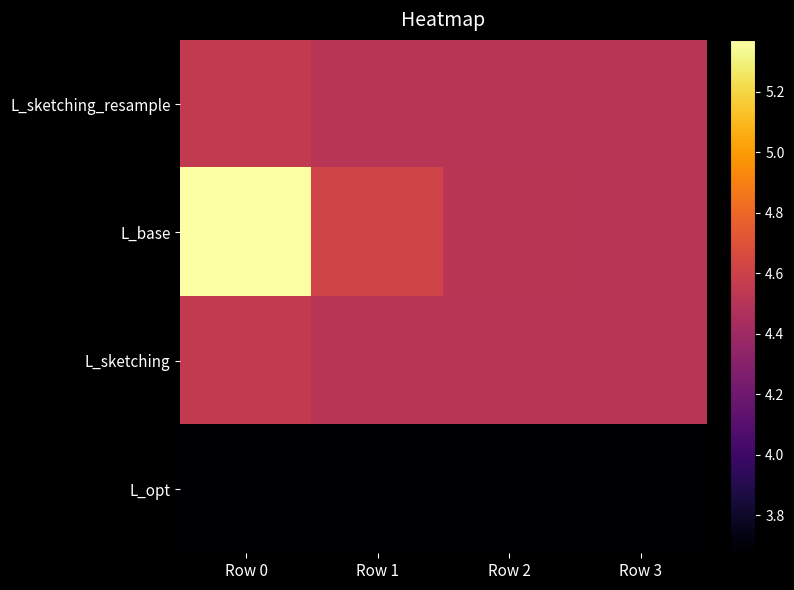

Between Row 0 and Row 3, which series saw the biggest shift?

L_base